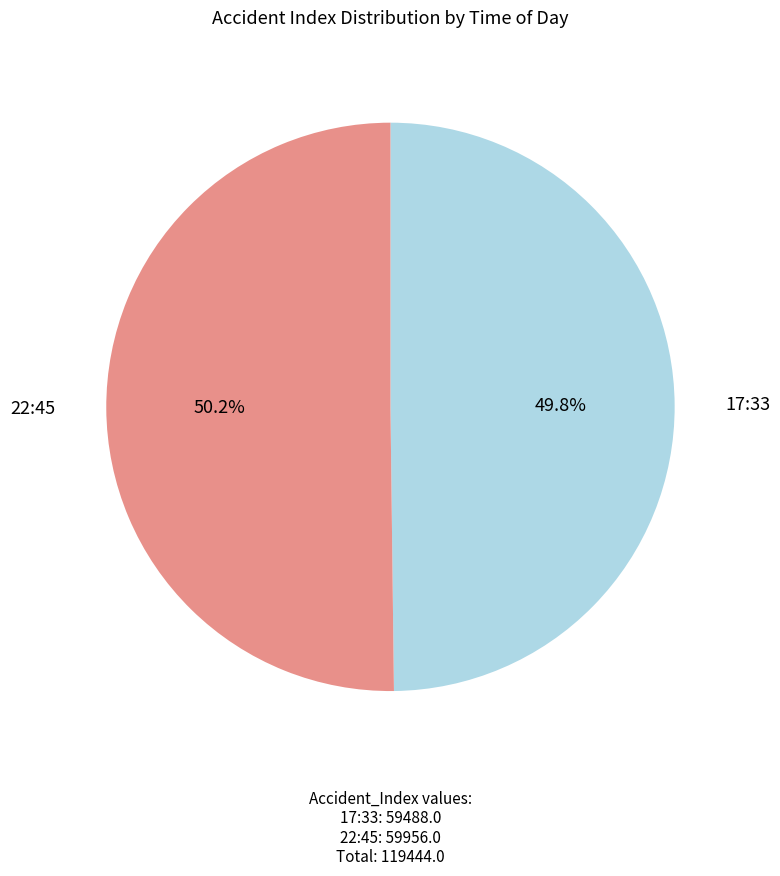

Is there a majority slice in this chart?

Yes